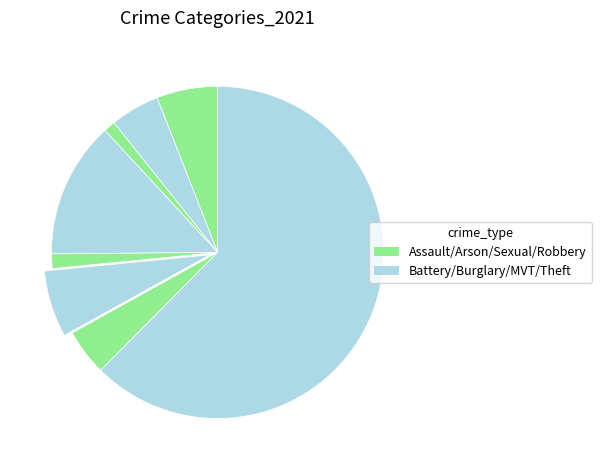

How many segments does this pie chart have?

8